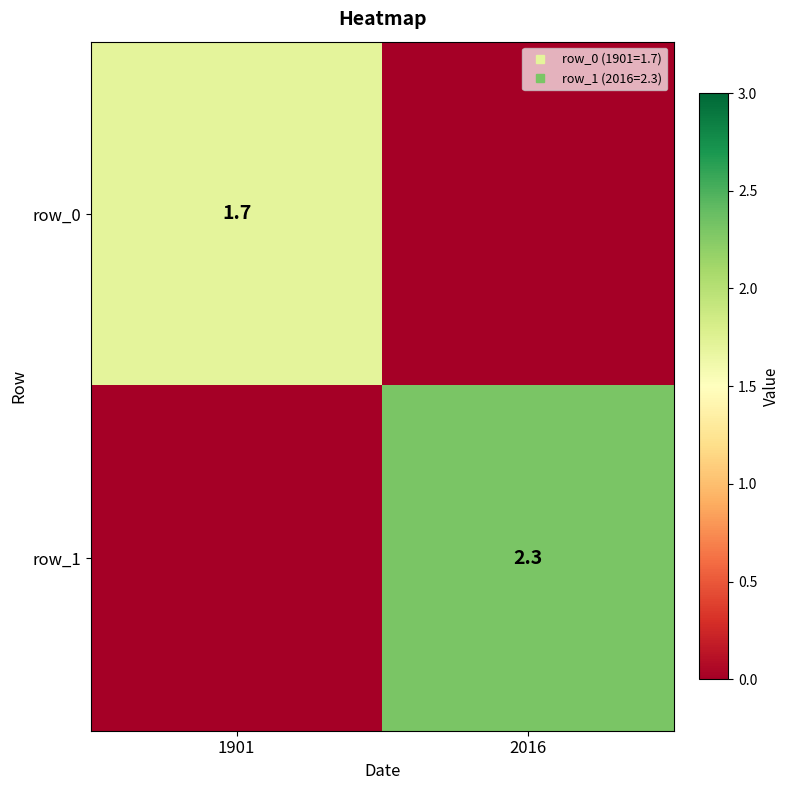

Which series has the largest total across all categories?

row_1